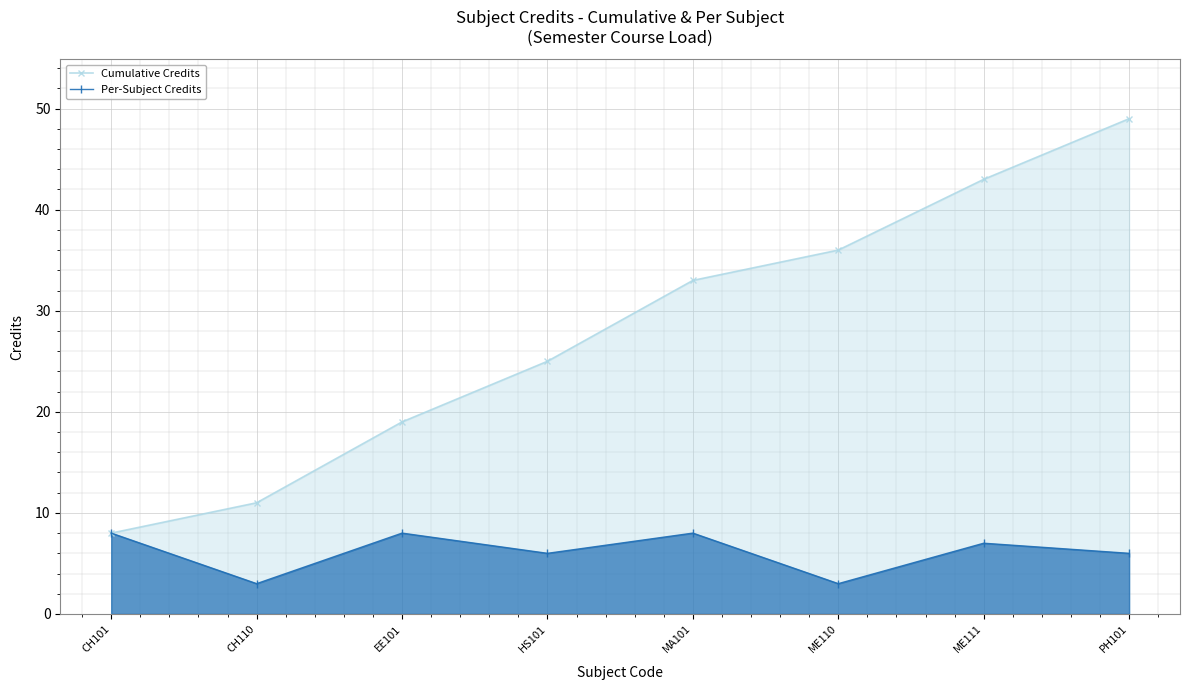

Which label corresponds to the largest value in the chart?

PH101